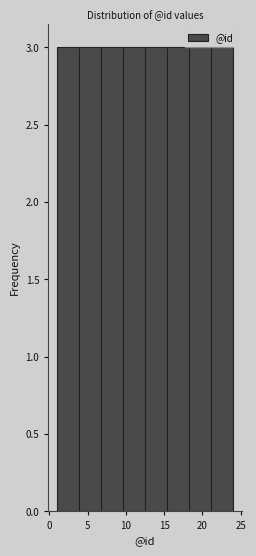

How tall is the bar that spans 9.5 to 12.5 on the x-axis? Neither the bar edges nor the heights are printed on the chart, so give them approximately, as read against the axes.

3